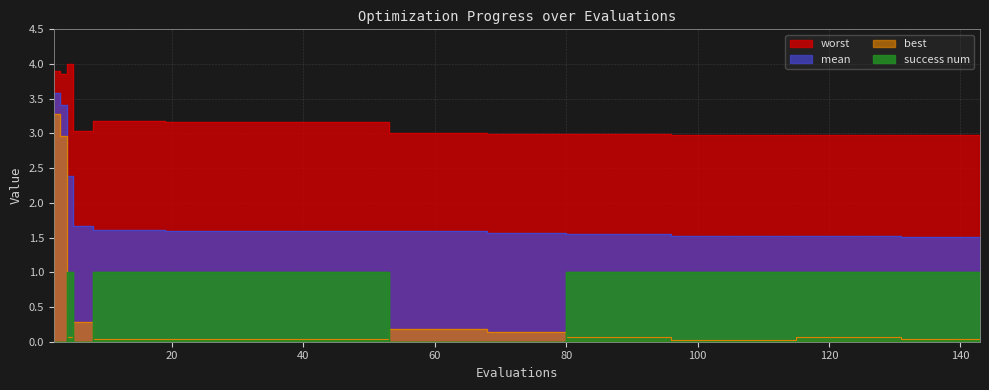

Reading right to left, what are all the values shown in this chart?

mean: 1.5	1.5	1.5	1.5	1.5	1.5	1.5	1.5	1.5	1.5	1.5	1.5	1.5	1.6	1.6	1.6	1.6	1.6	1.6	1.6	1.6	1.6	1.6	1.6	1.6	1.6	1.6	1.6	1.6	1.6	1.6	1.6	1.6	1.6	1.6	1.6	1.7	2.4	3.4	3.6
best: 0.0	0.0	0.0	0.0	0.1	0.1	0.1	0.1	0.0	0.0	0.0	0.0	0.0	0.1	0.1	0.1	0.1	0.1	0.1	0.1	0.2	0.2	0.2	0.2	0.0	0.0	0.0	0.0	0.0	0.0	0.0	0.0	0.0	0.0	0.0	0.0	0.3	0.1	3.0	3.3
worst: 3.0	3.0	3.0	3.0	3.0	3.0	3.0	3.0	3.0	3.0	3.0	3.0	3.0	3.0	3.0	3.0	3.0	3.0	3.0	3.0	3.0	3.0	3.0	3.0	3.2	3.2	3.2	3.2	3.2	3.2	3.2	3.2	3.2	3.2	3.2	3.2	3.0	4.0	3.9	3.9
success num: 1.0	1.0	1.0	1.0	1.0	1.0	1.0	1.0	1.0	1.0	1.0	1.0	1.0	1.0	1.0	1.0	1.0	0.0	0.0	0.0	0.0	0.0	0.0	0.0	1.0	1.0	1.0	1.0	1.0	1.0	1.0	1.0	1.0	1.0	1.0	1.0	0.0	1.0	0.0	0.0